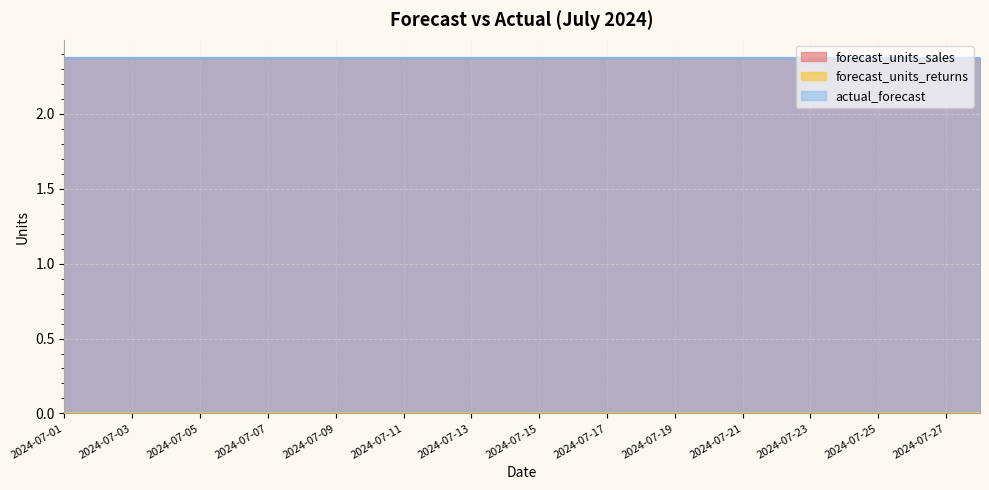

True or false: actual_forecast has more than 0 points higher than both neighbors.

False